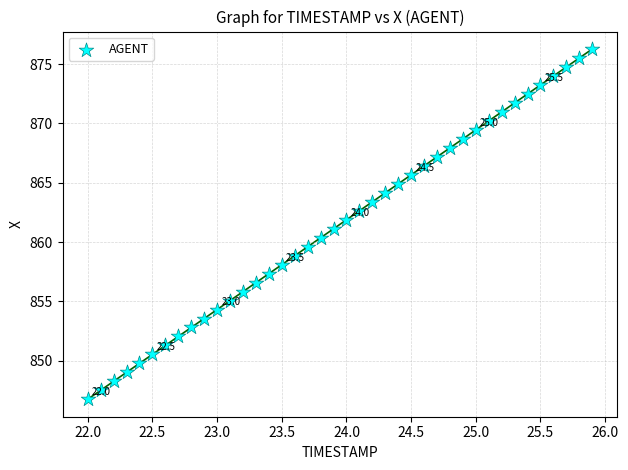

What is the range of X values (max minus min)?

3.9